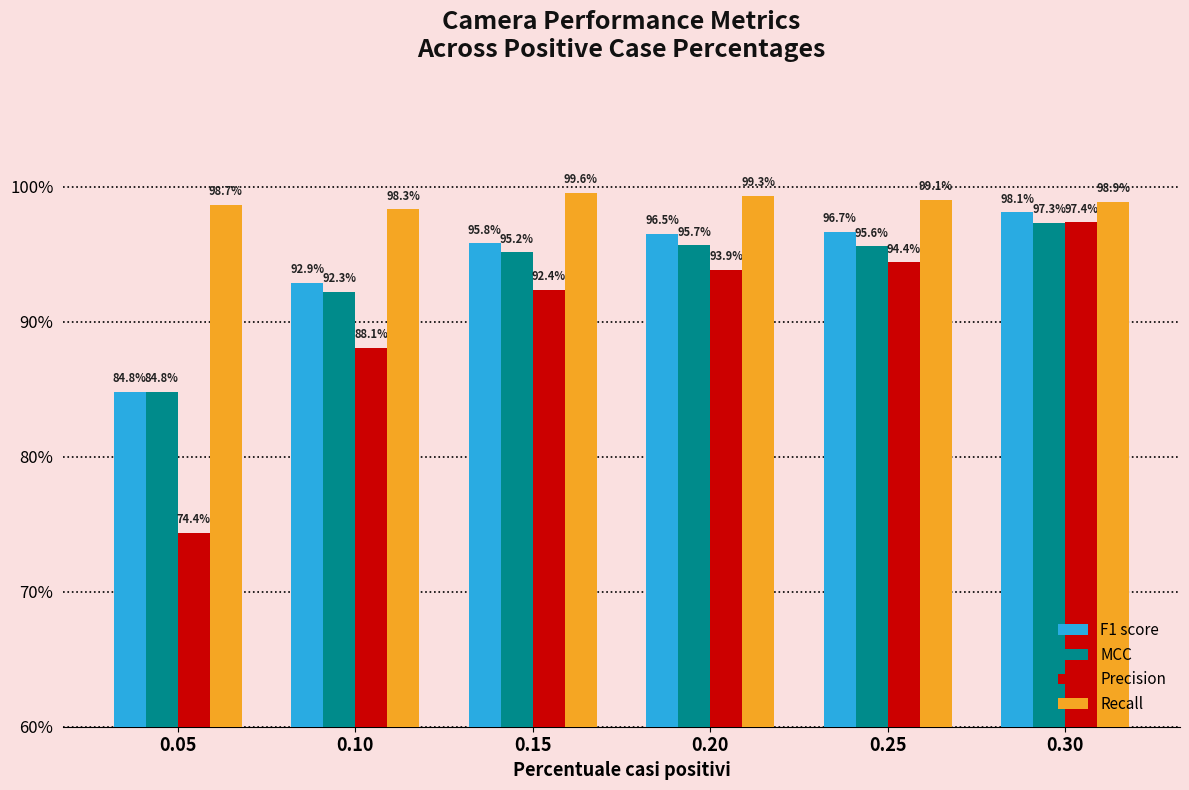

What value does the Recall series have at 0.10?

1.0